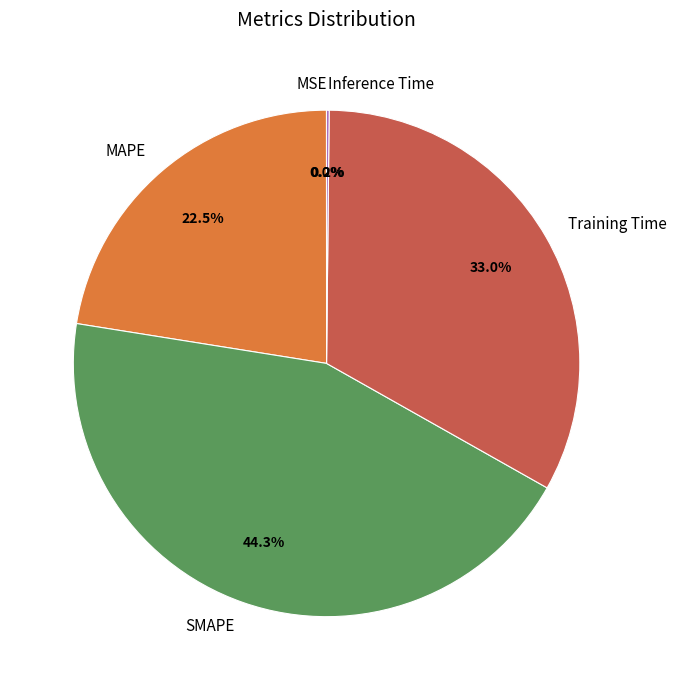

Is there a majority slice in this chart?

No